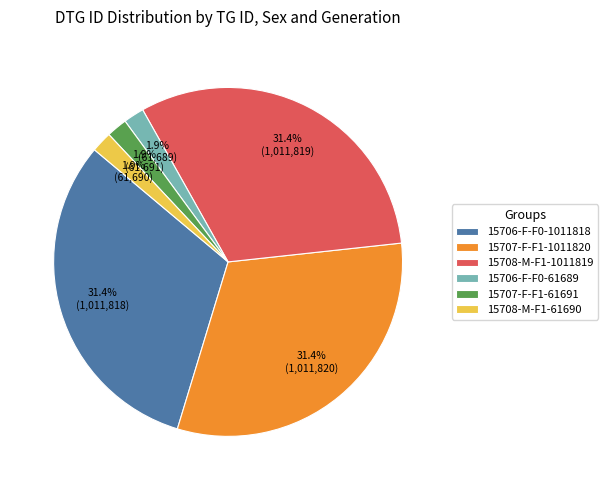

To the nearest percent, what is the difference between the largest and smallest slice percentages?

30%